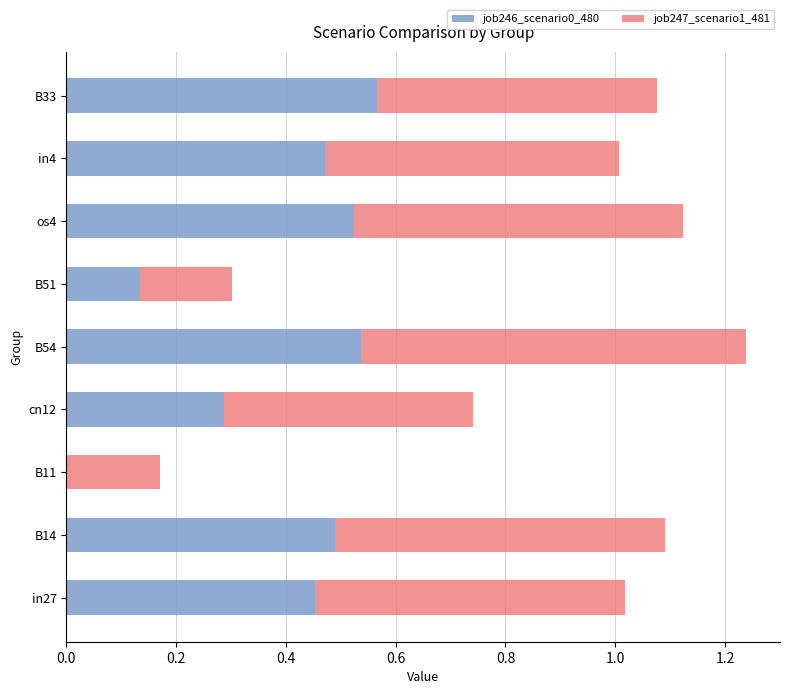

What is the sum of all job246_scenario0_480 values?

3.5